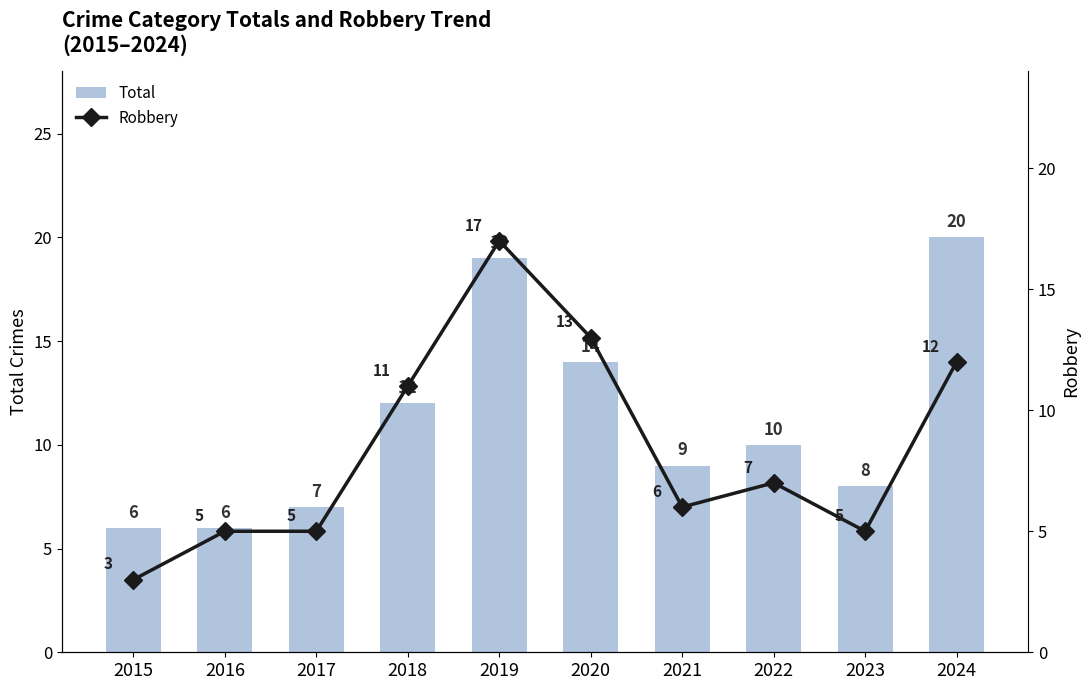

What is the difference between the maximum and minimum values in the Total series?

14